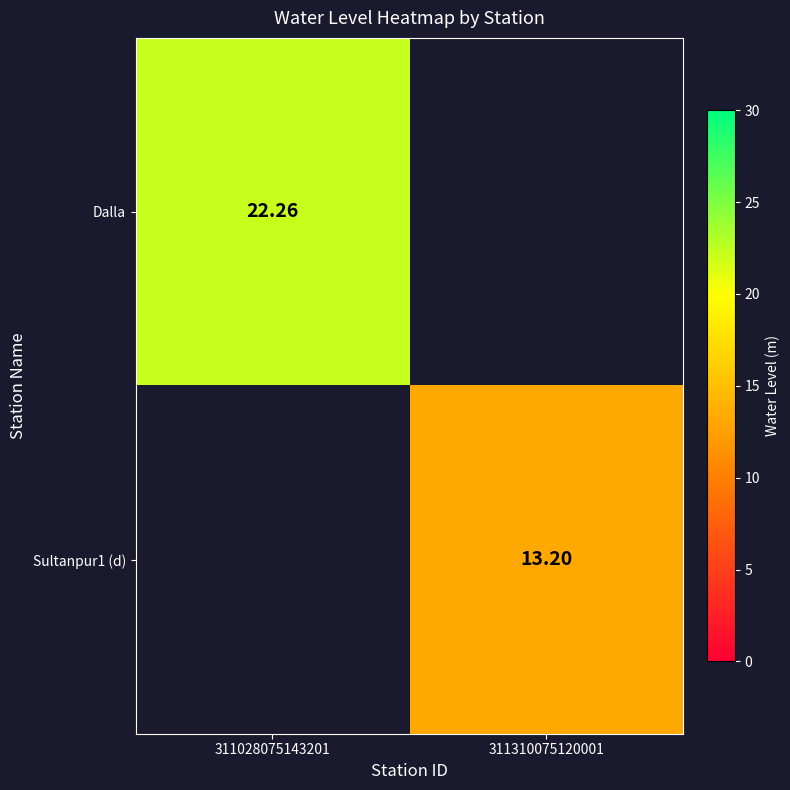

List the labels in order of Dalla value, smallest first.

311028075143201, 311310075120001